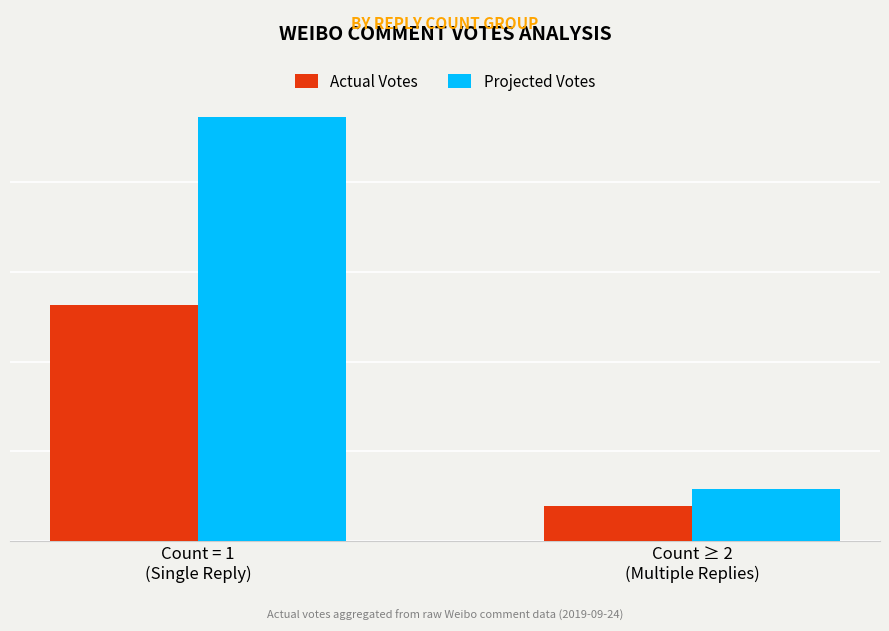

What is the value of the Projected Votes bar at the 2nd from the left?

579